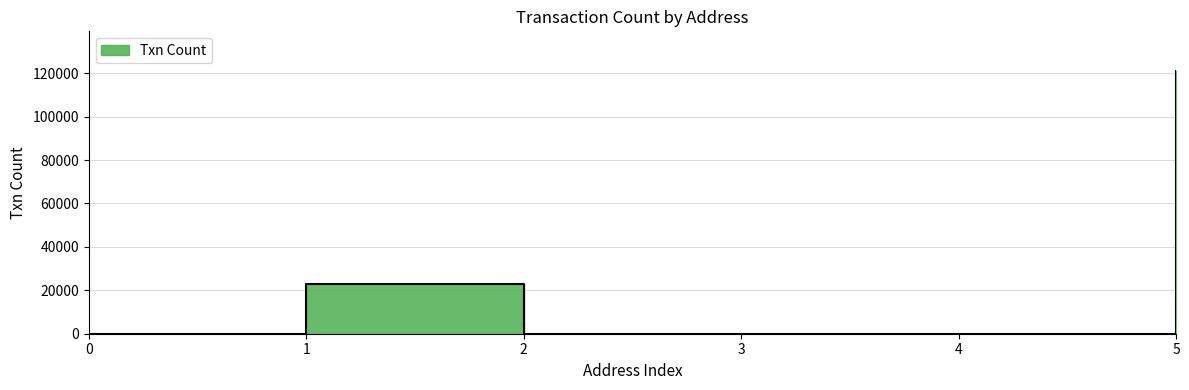

Reading left to right, transcribe all the data shown in this chart.

15	22732	43	18	18	121091